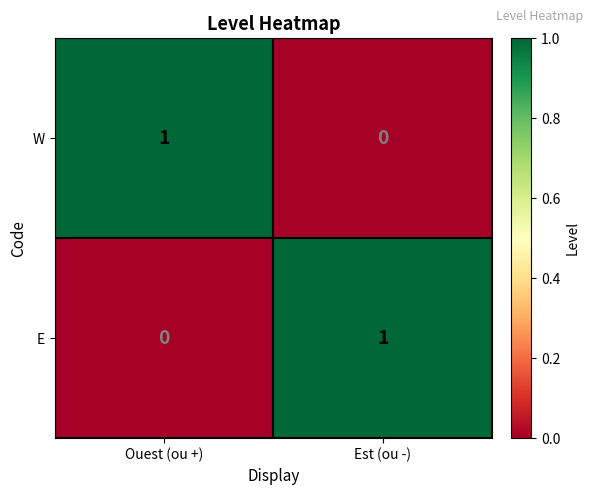

Where is W nearest to the value 0?

Est (ou -)